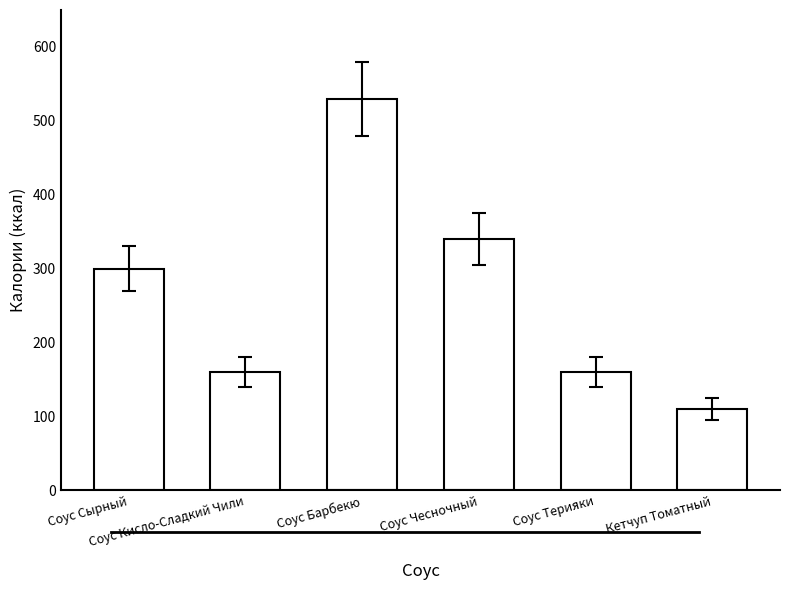

What is the minimum value shown in the chart?

110